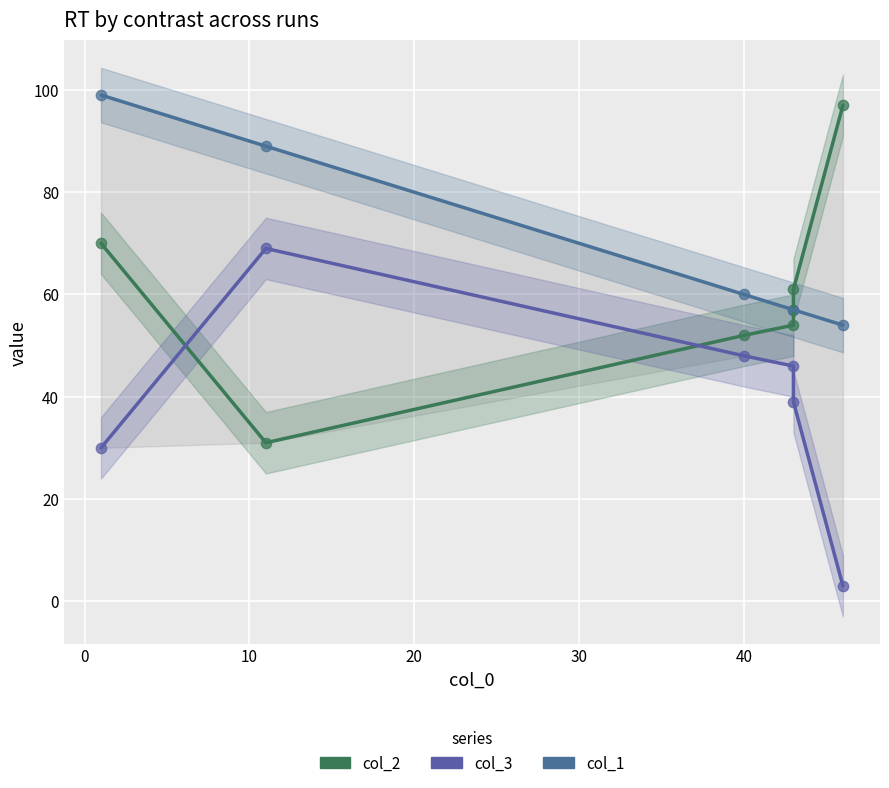

Which series contains the highest Y value?

col_1